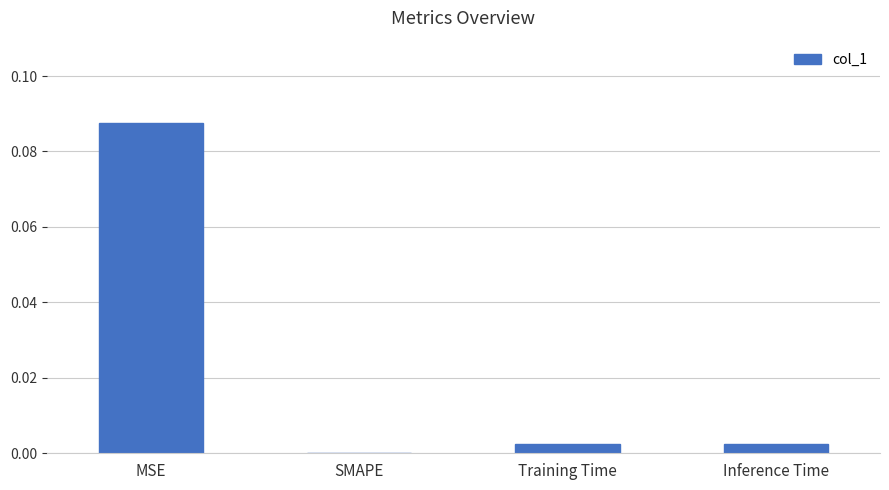

Which has a higher value, SMAPE or Inference Time?

Inference Time